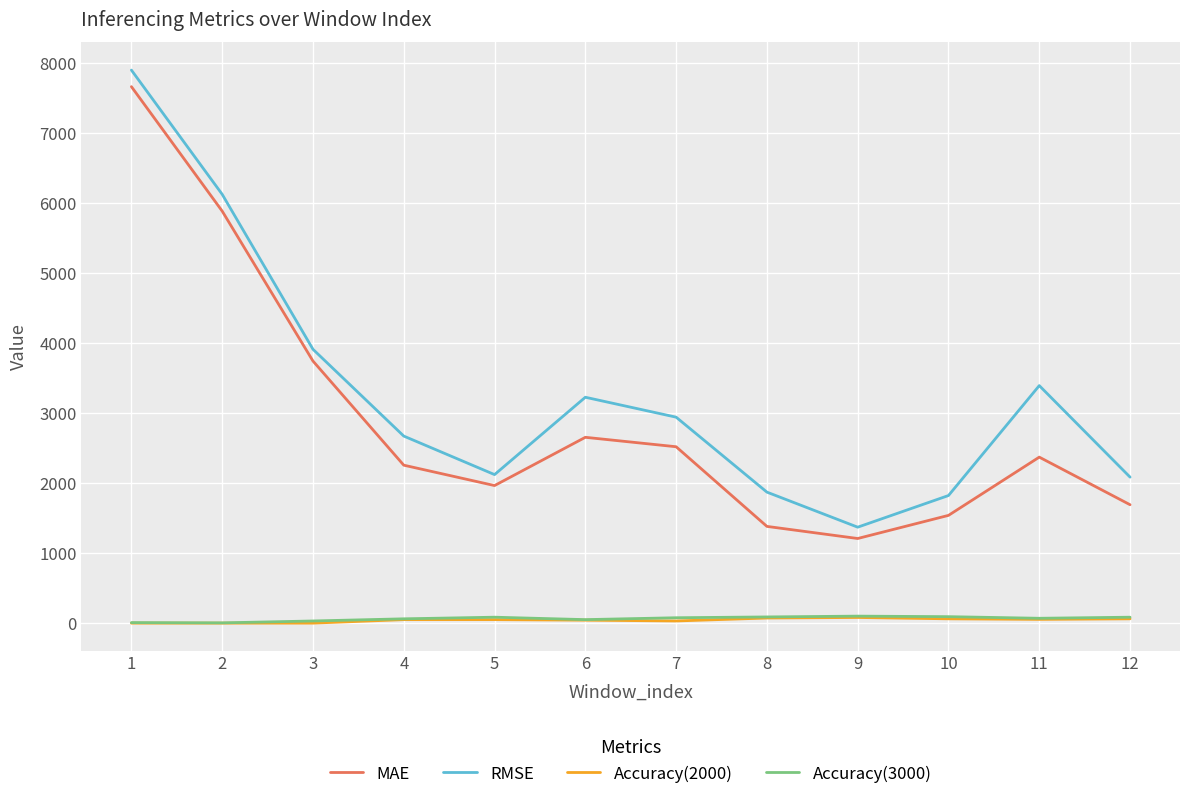

Which series changed the most between 6 and 10?

RMSE